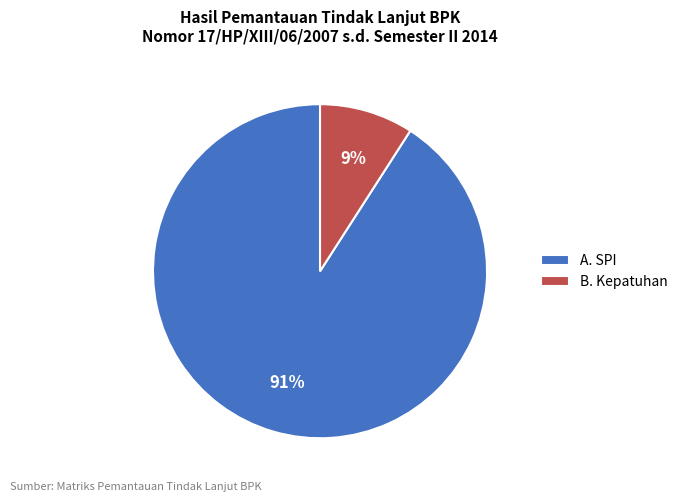

Which category has the biggest portion of the pie?

A. SPI